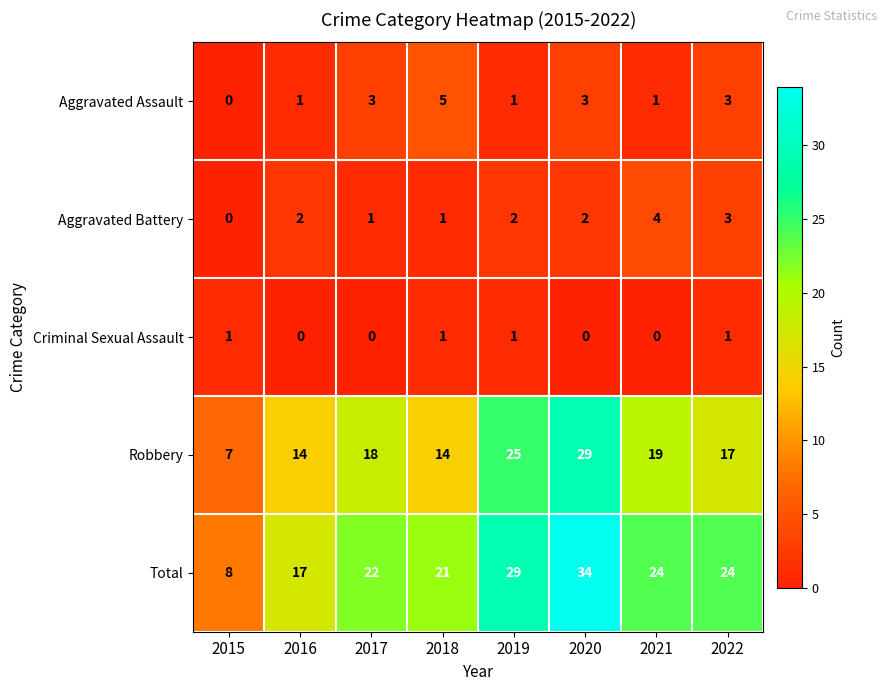

What is the difference between the highest and lowest values at 2018?

20